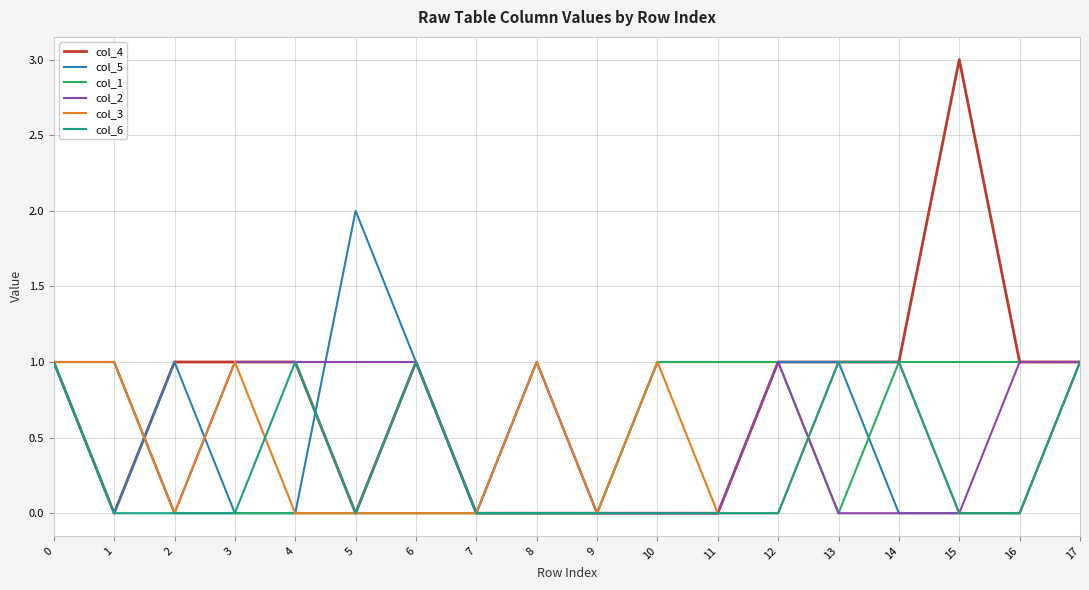

Reading right to left, list all the values displayed in this chart.

col_4: 1	1	3	1	1	1	0	0	0	0	0	1	0	1	1	1	0	1
col_5: 1	0	0	0	1	1	1	1	0	1	0	1	2	0	0	1	0	1
col_1: 1	1	1	1	0	1	1	1	0	0	0	0	0	0	0	0	1	1
col_2: 1	1	0	0	0	1	0	0	0	1	0	1	1	1	1	0	1	1
col_3: 1	0	0	1	1	0	0	1	0	1	0	0	0	0	1	0	1	1
col_6: 1	0	0	1	1	0	0	0	0	0	0	1	0	1	0	0	0	1